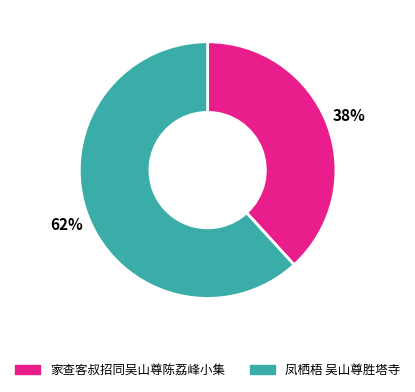

Is it true that 凤栖梧 吴山尊胜塔寺 is 69% of the pie?

False